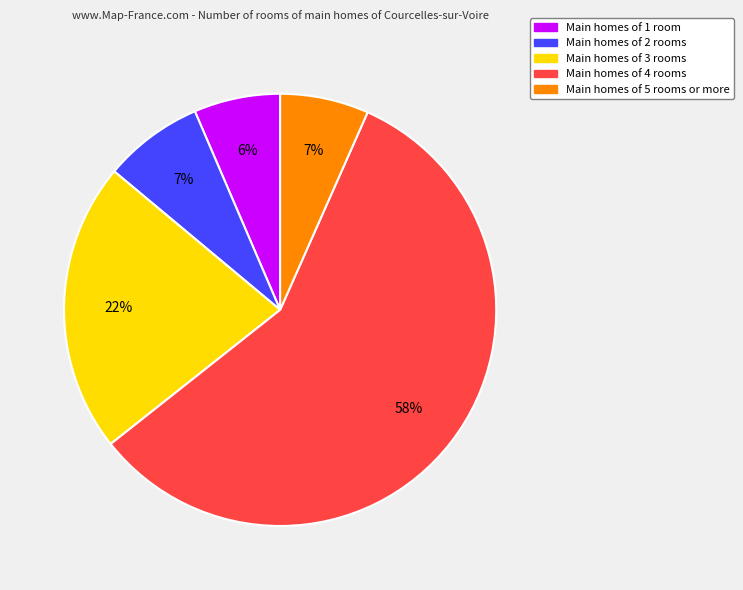

Count the number of slices in the pie.

5